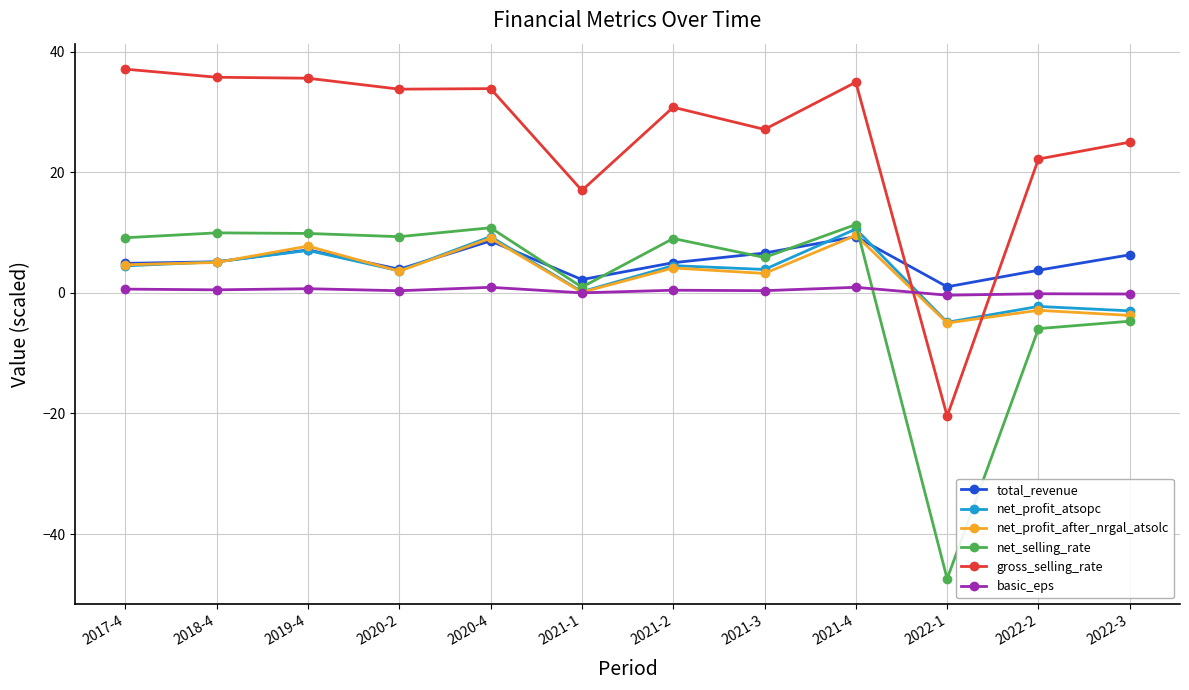

Is the value of net_profit_atsopc at 2019-4 greater than the value of total_revenue at 2021-2?

Yes